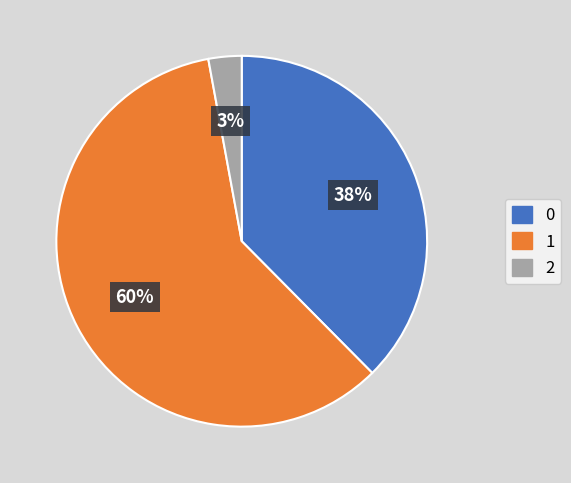

To the nearest percent, what is the difference between the 1 and 0 slice percentages?

22%